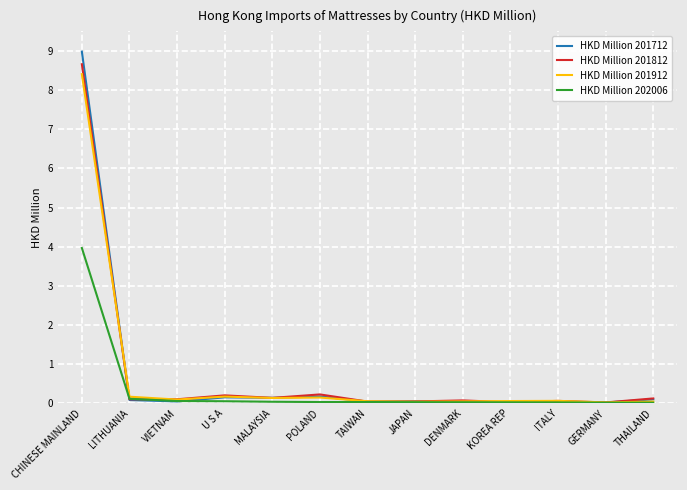

List the series in order of their peak value, highest first.

HKD Million 201712, HKD Million 201812, HKD Million 201912, HKD Million 202006